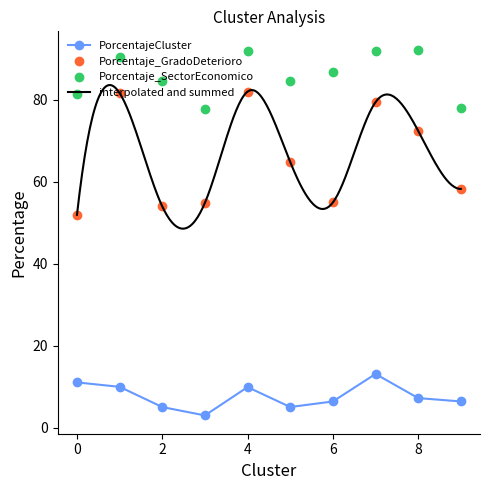

Rank the series at 3 from highest to lowest value.

Porcentaje_SectorEconomico, Porcentaje_GradoDeterioro, PorcentajeCluster